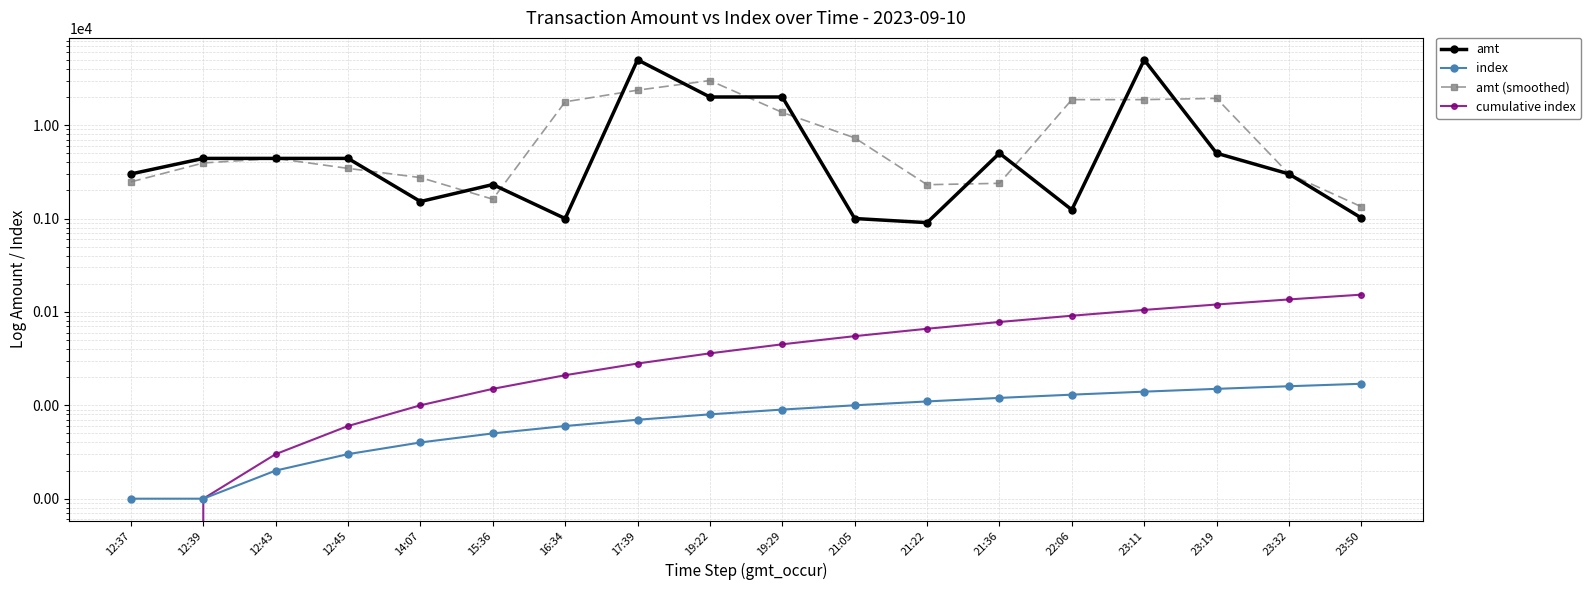

True or false: amt and cumulative index cross at least once.

False